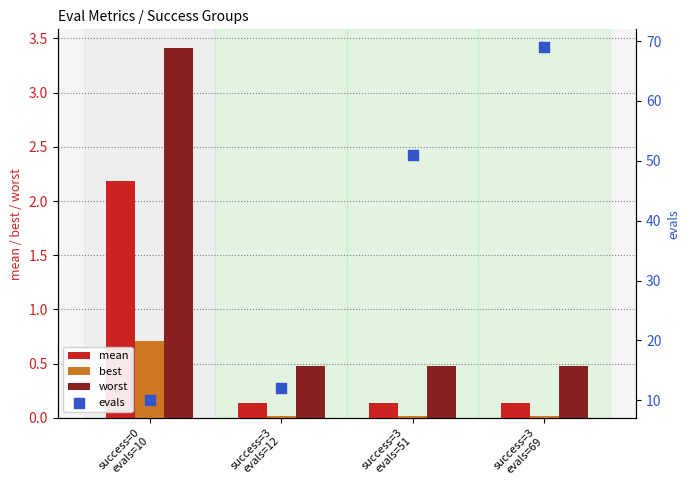

Which series reaches the minimum Y coordinate?

best